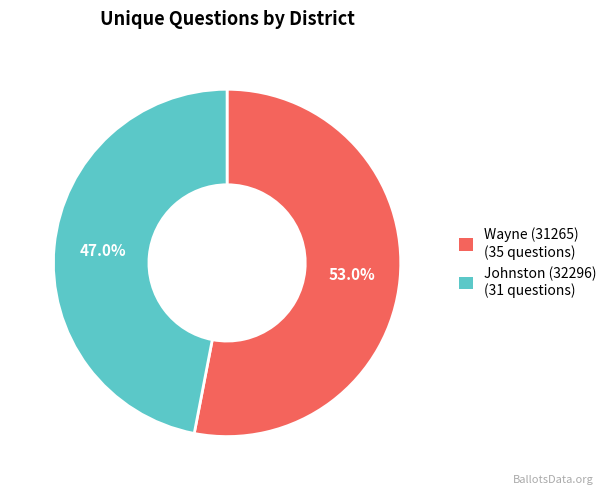

To the nearest percent, what is the difference between the Johnston (32296) and Wayne (31265) slice percentages?

6%